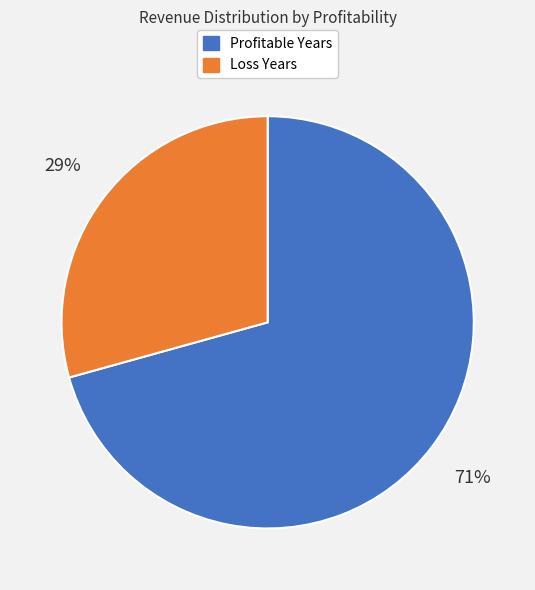

Is the sum of Profitable Years and Loss Years greater than half?

Yes